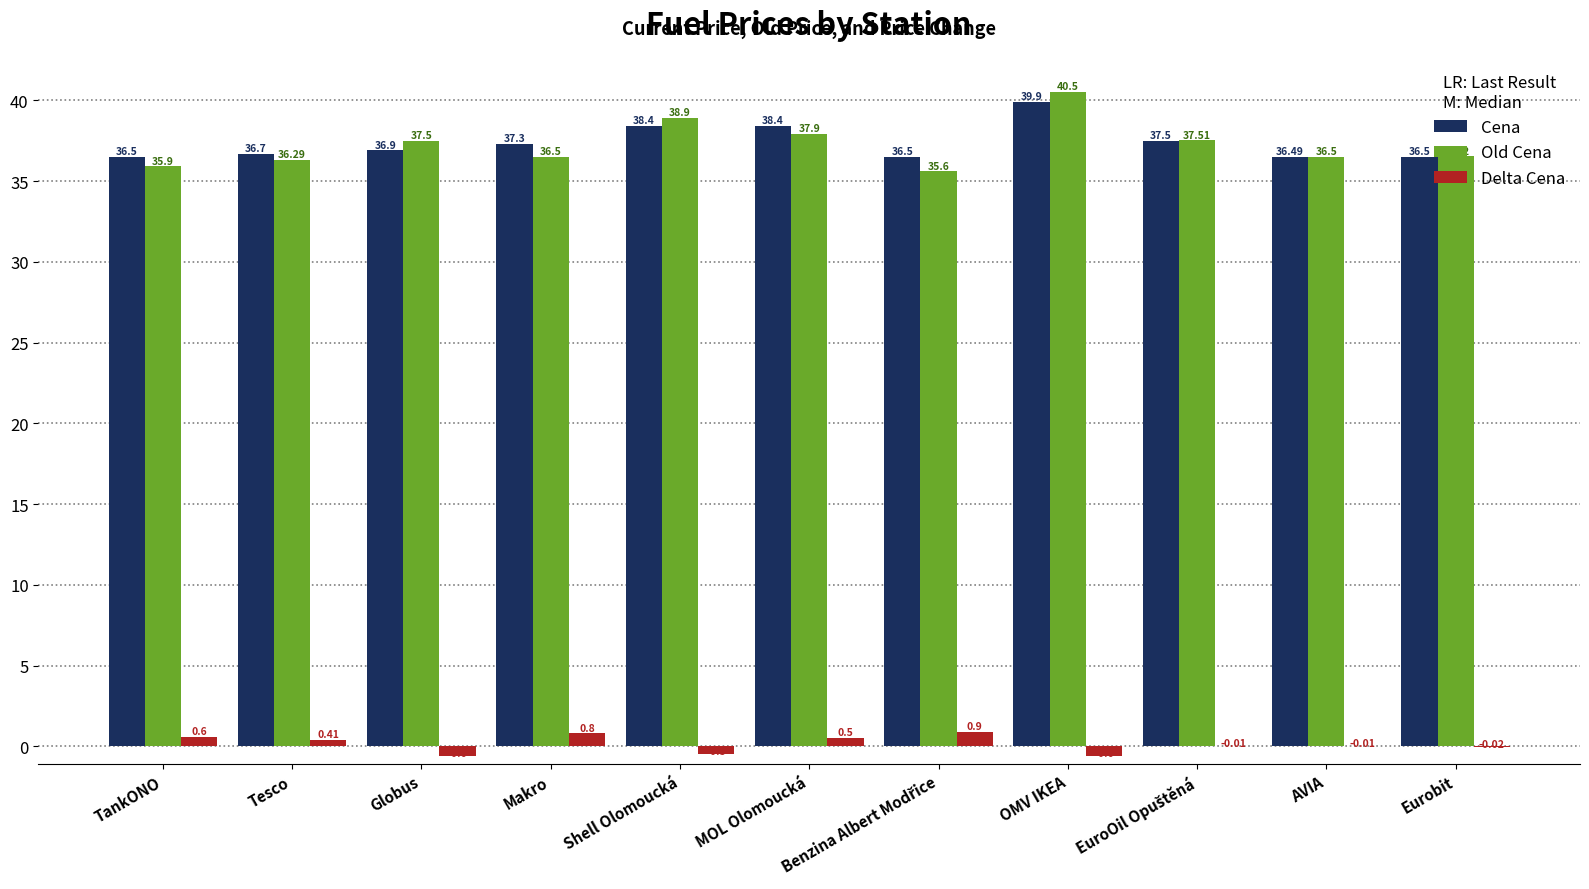

Where is Old Cena nearest to the value 38?

MOL Olomoucká